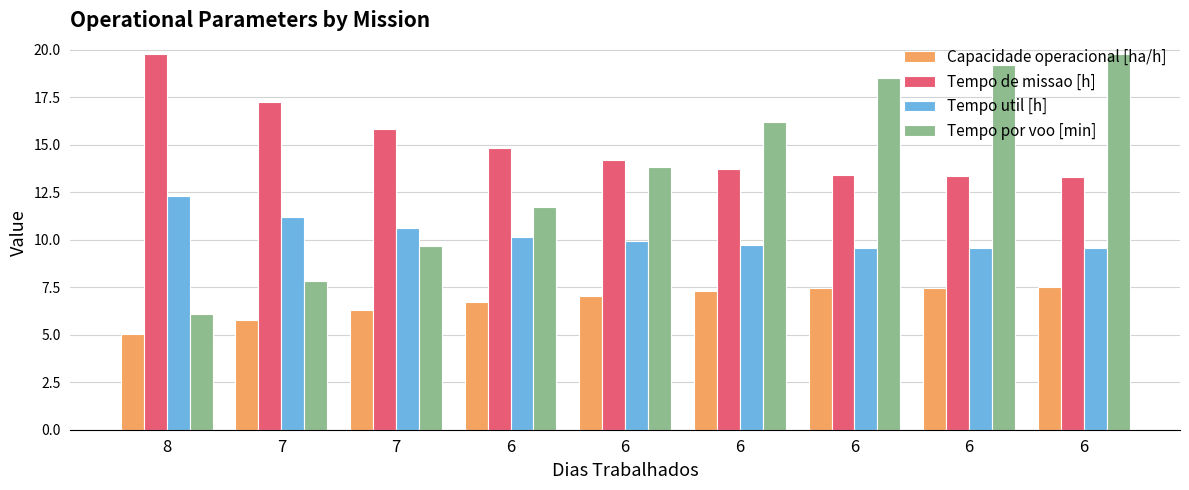

How many groups of bars are there?

9